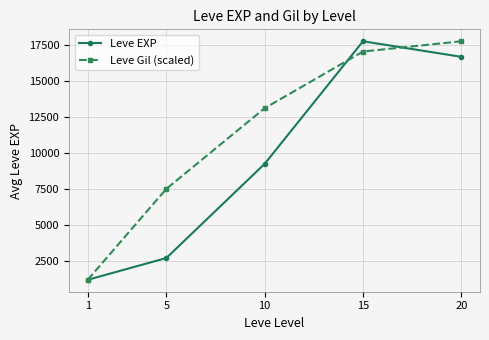

What is the difference between the Leve Gil (scaled) values at 5 and 10?

5592.3